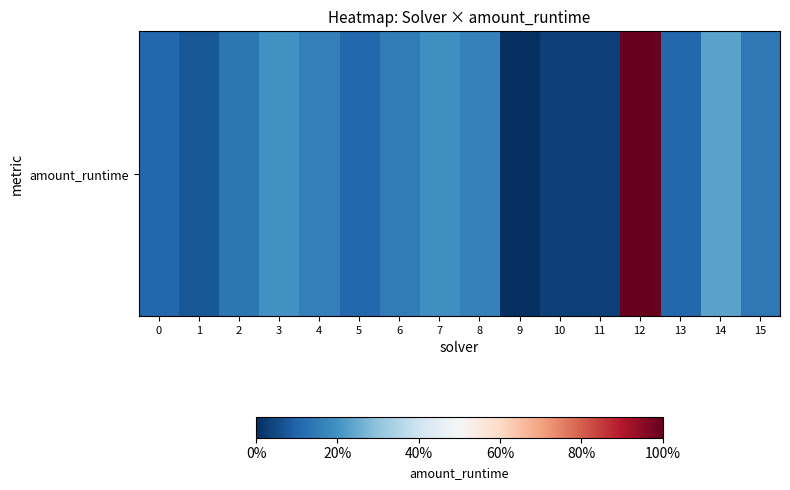

The value at 4 is 0.2. True or false?

False